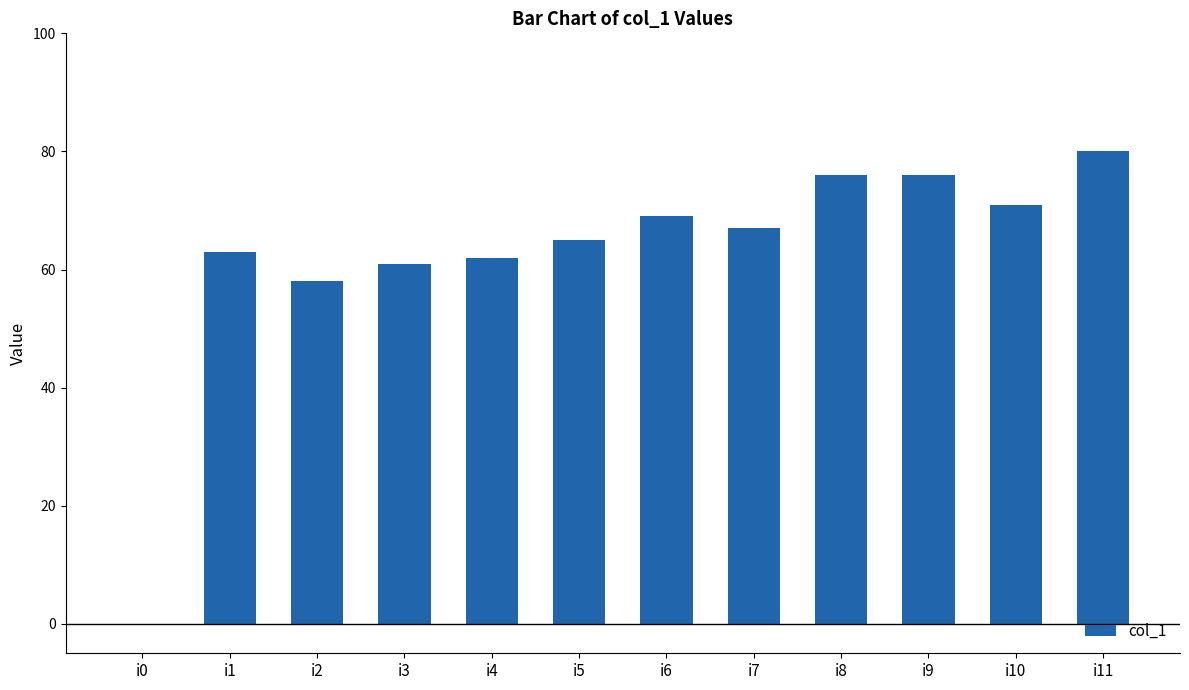

What is the change in value from i4 to i10?

+9